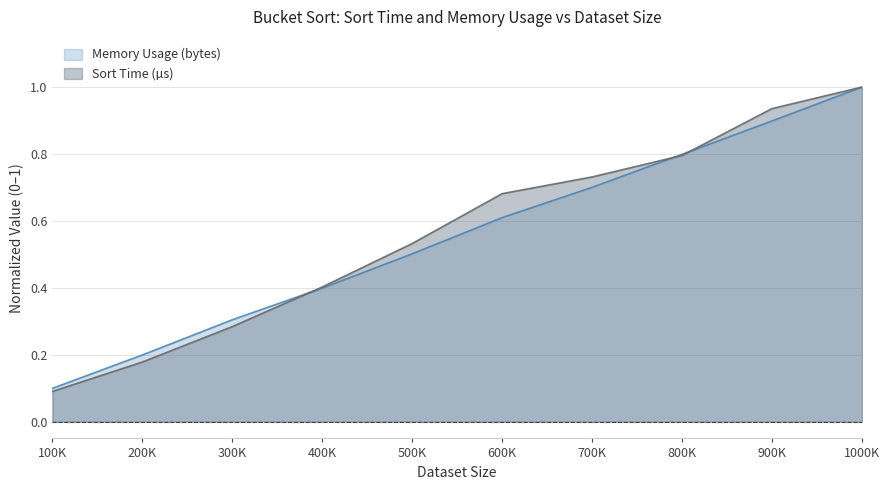

True or false: Memory Usage (bytes) has more than 2 points higher than both neighbors.

False